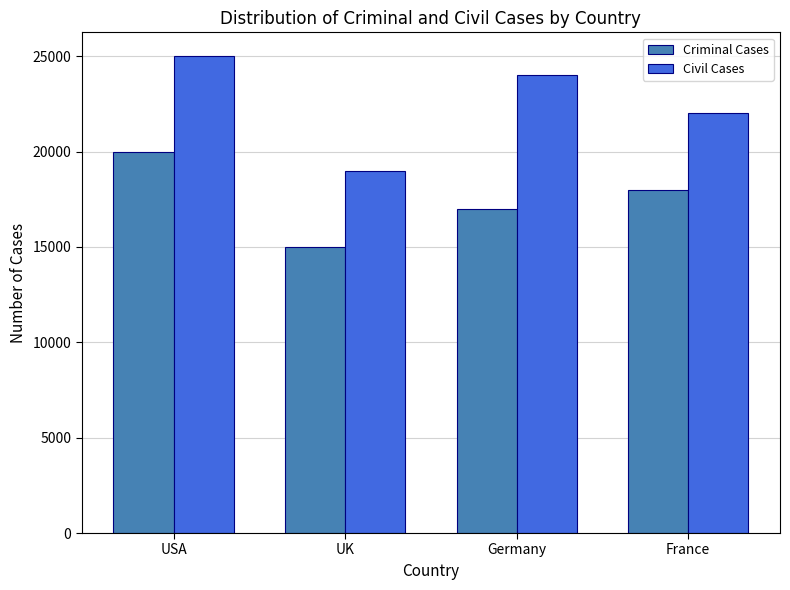

What is the sum of all Civil Cases values?

90000